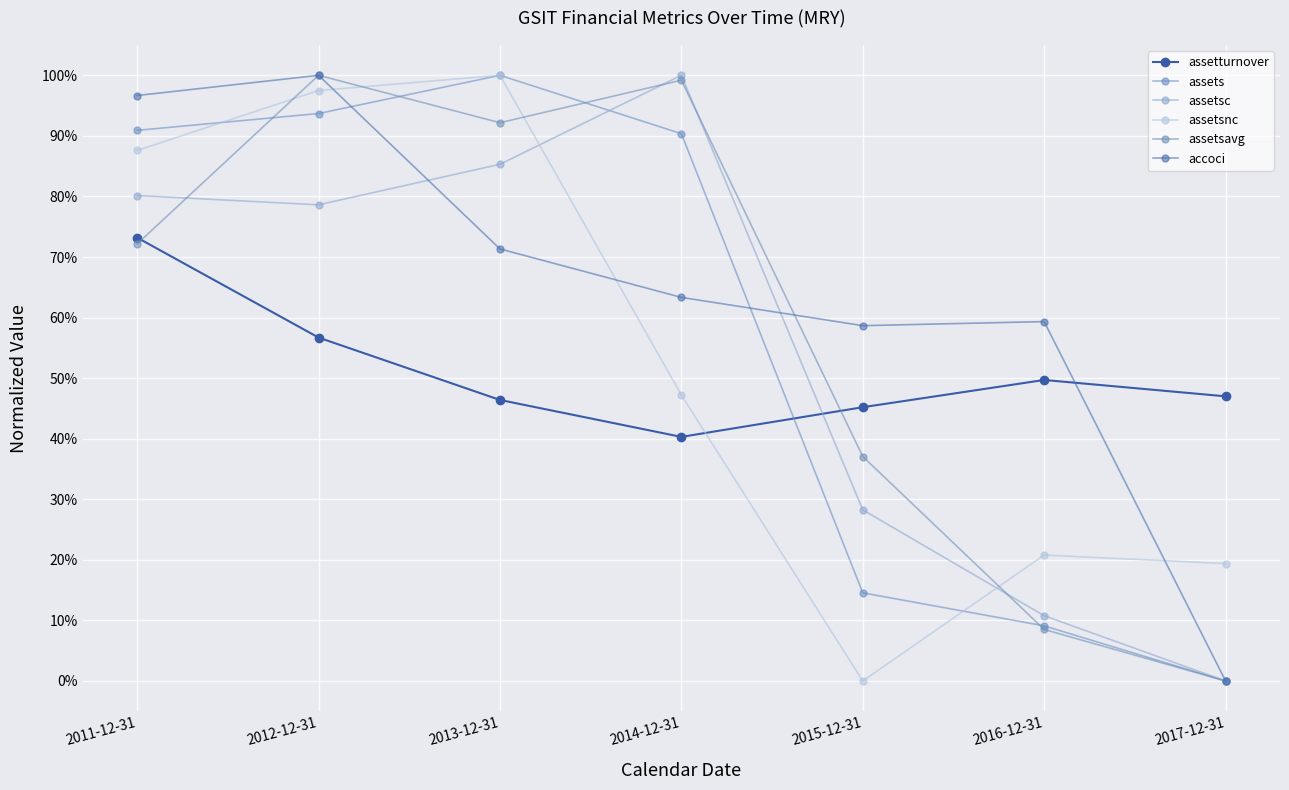

What is the sum of the assetturnover values at 2014-12-31 and 2017-12-31?

0.9